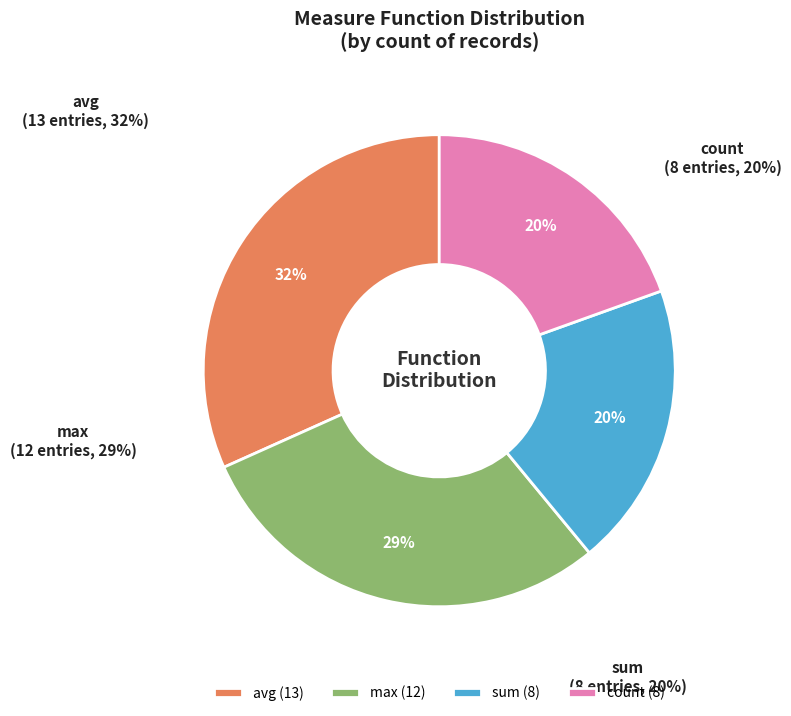

True or false: count accounts for 32% of the total.

False